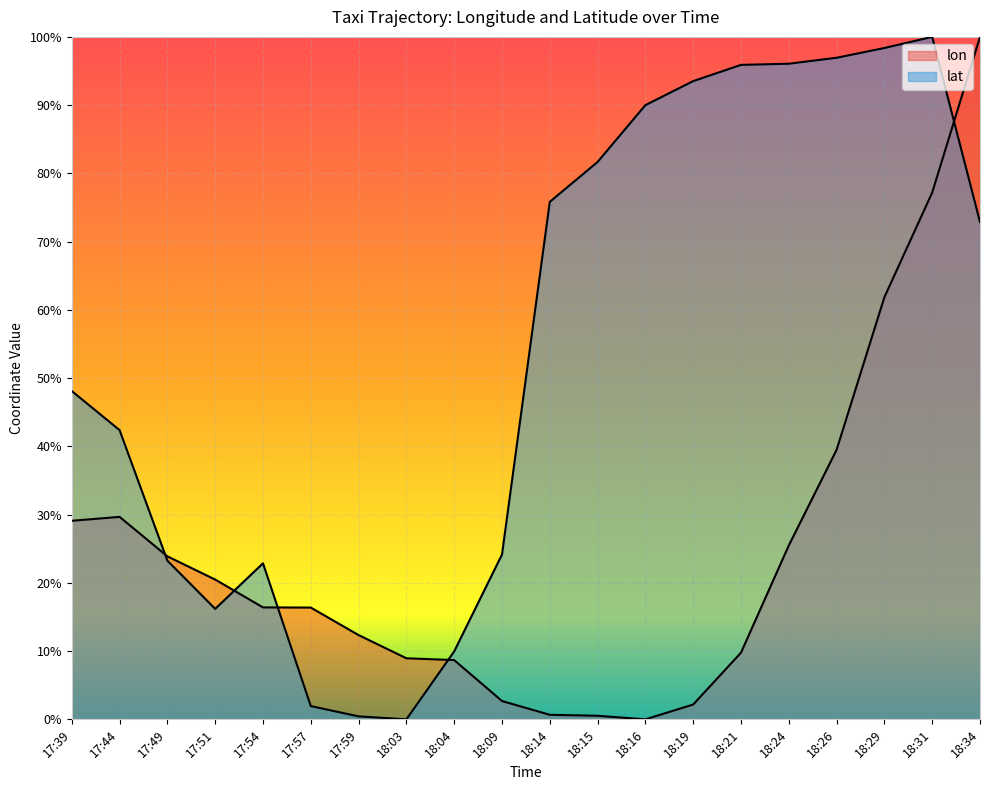

What is the label of the 8th point from the left?

18:03